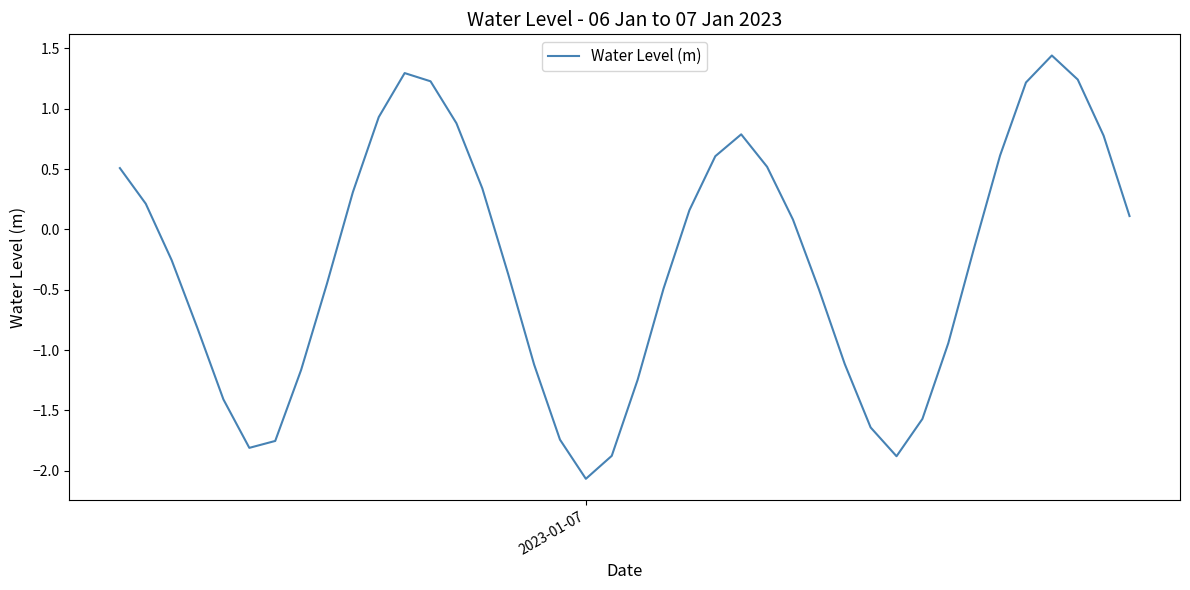

Count the number of categories in the chart.

40